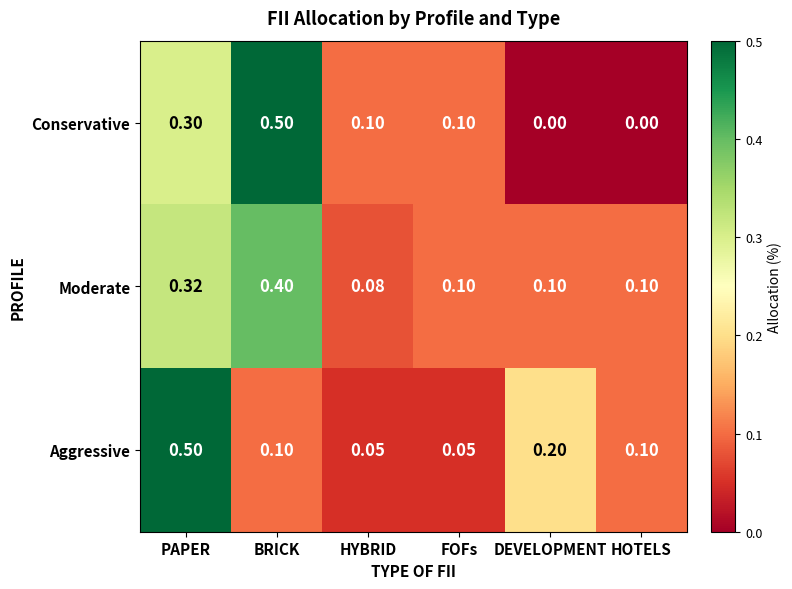

Where is Moderate nearest to the value 0?

HYBRID